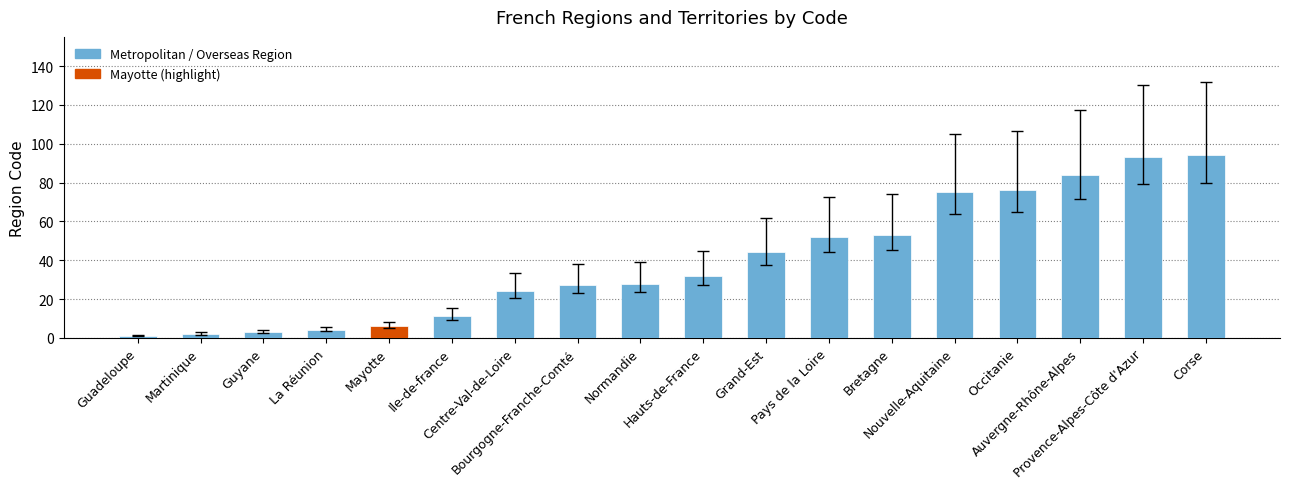

How many distinct data groups are displayed?

1